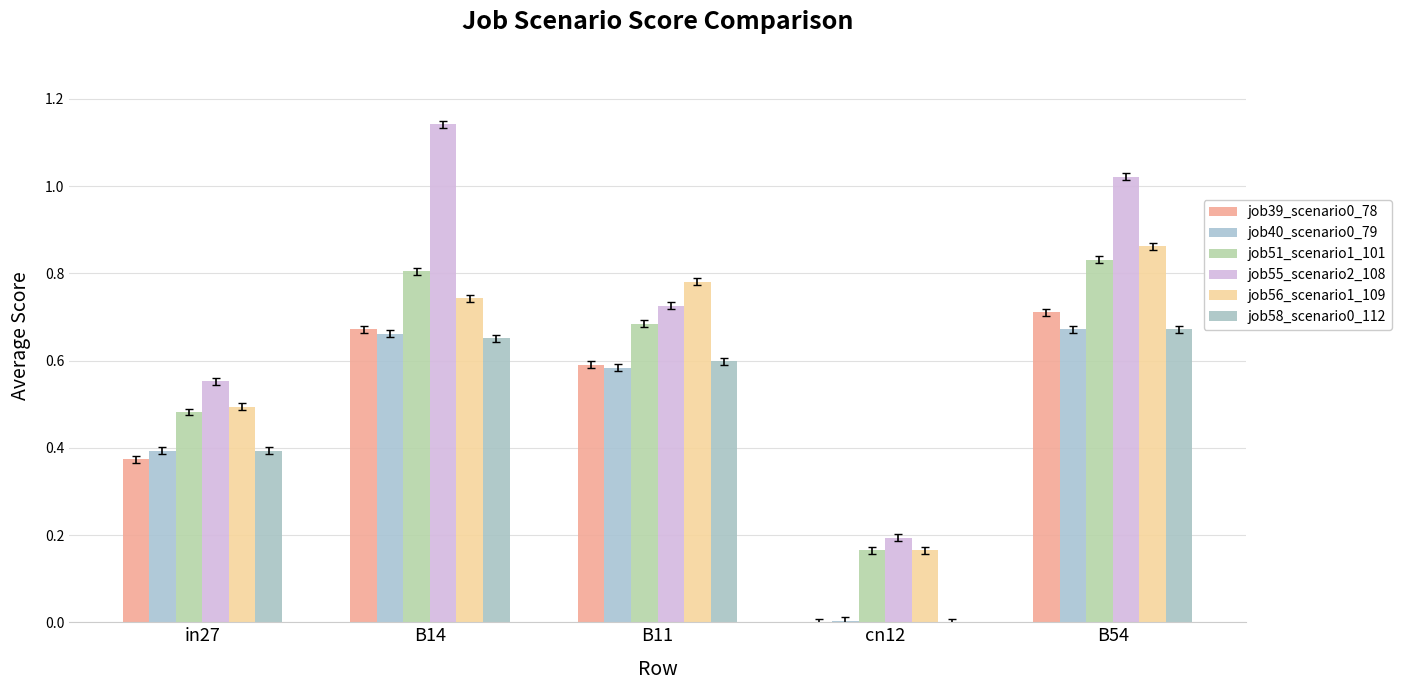

The job39_scenario0_78 series shows 0.2 at in27. True or false?

False